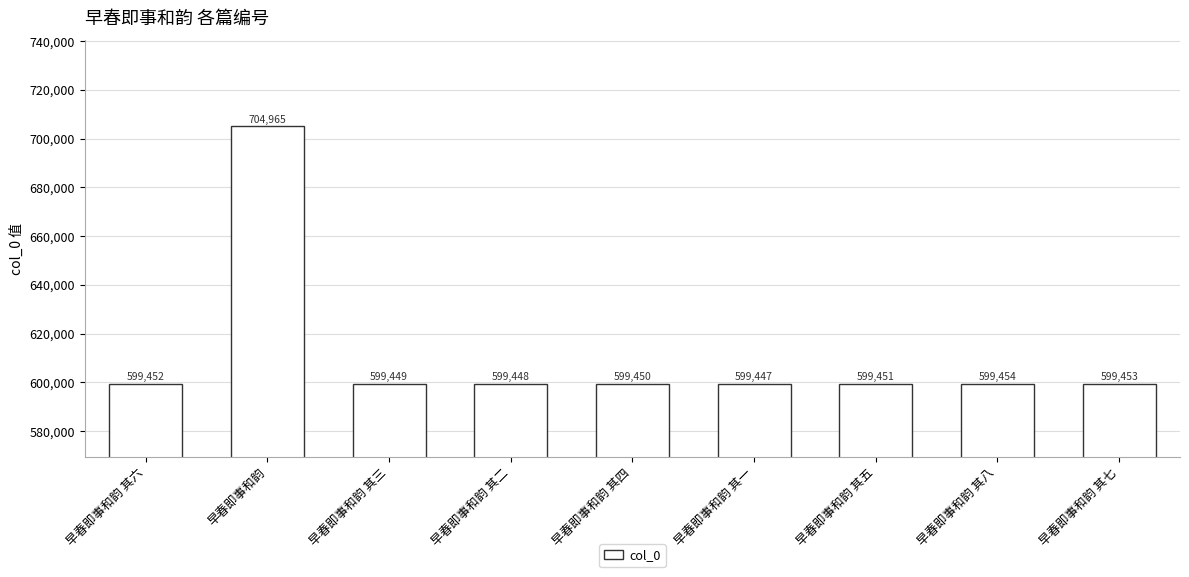

Are the bars grouped side by side (vs. stacked)?

No